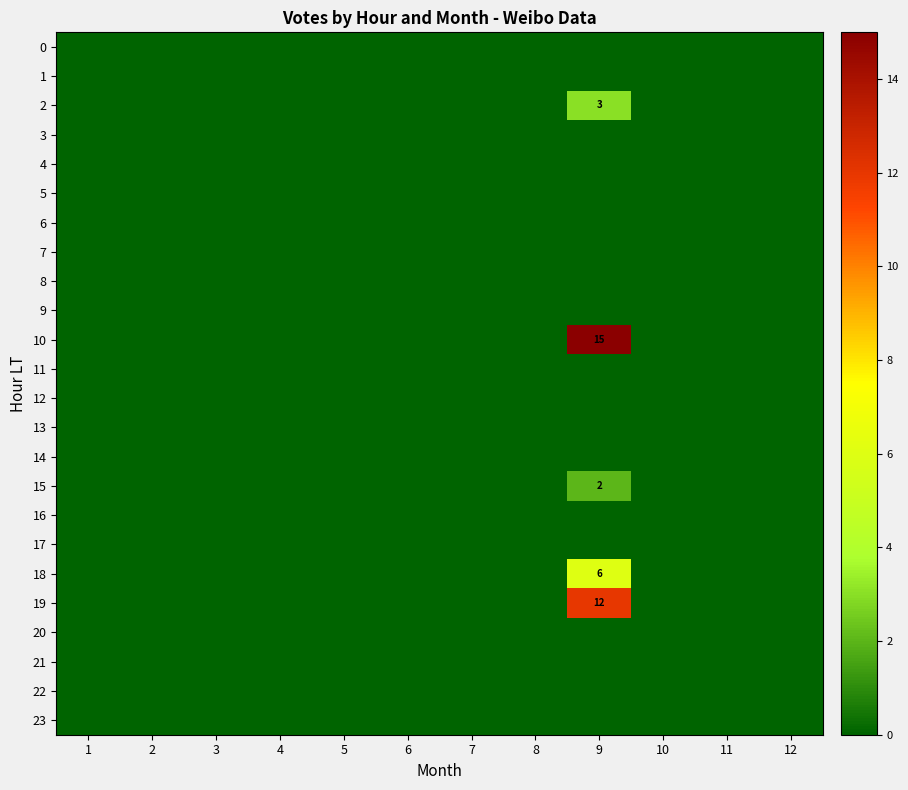

What is the total value across all series at 9?

38